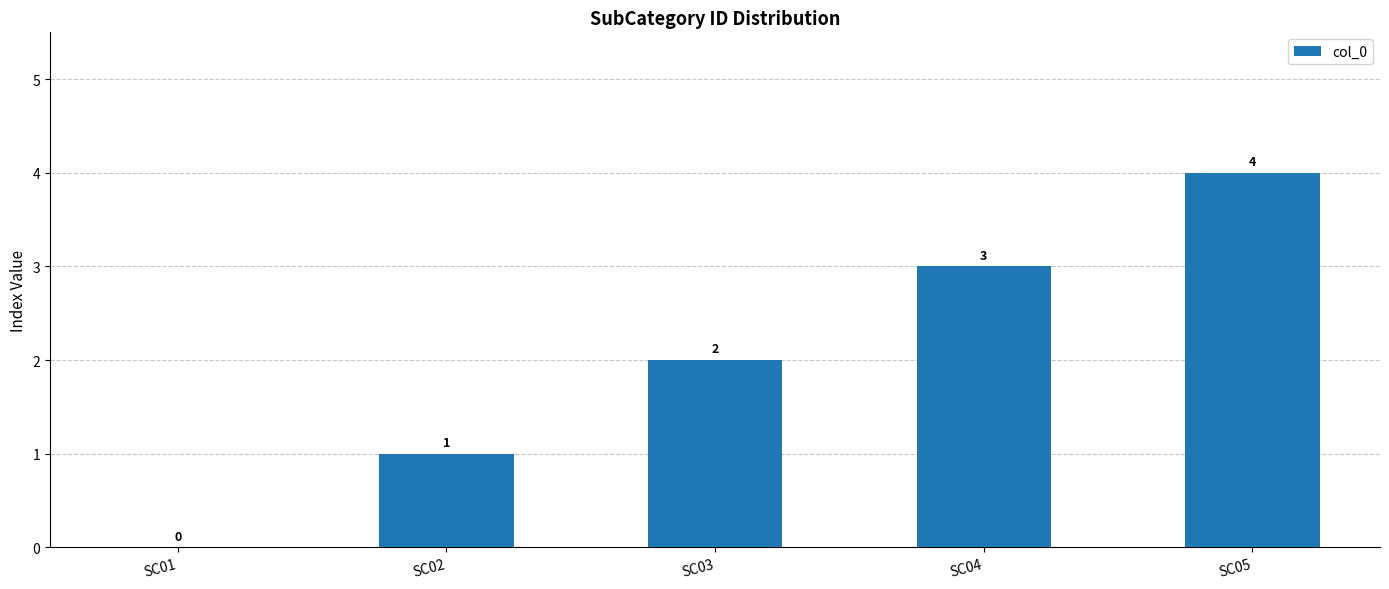

Between SC01 and SC02, which is larger?

SC02